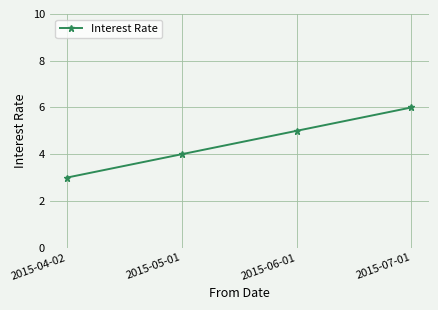

Rank the categories by value from highest to lowest.

2015-07-01, 2015-06-01, 2015-05-01, 2015-04-02